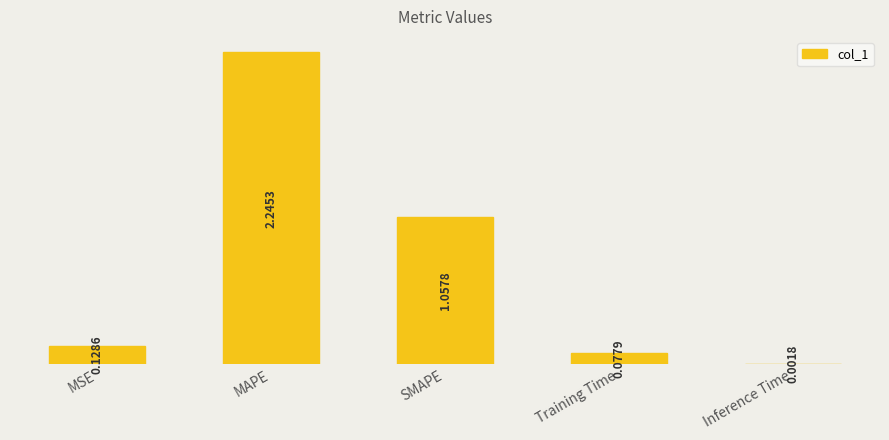

Reading left to right, extract all data points from this chart.

0.1	2.2	1.1	0.1	0.0